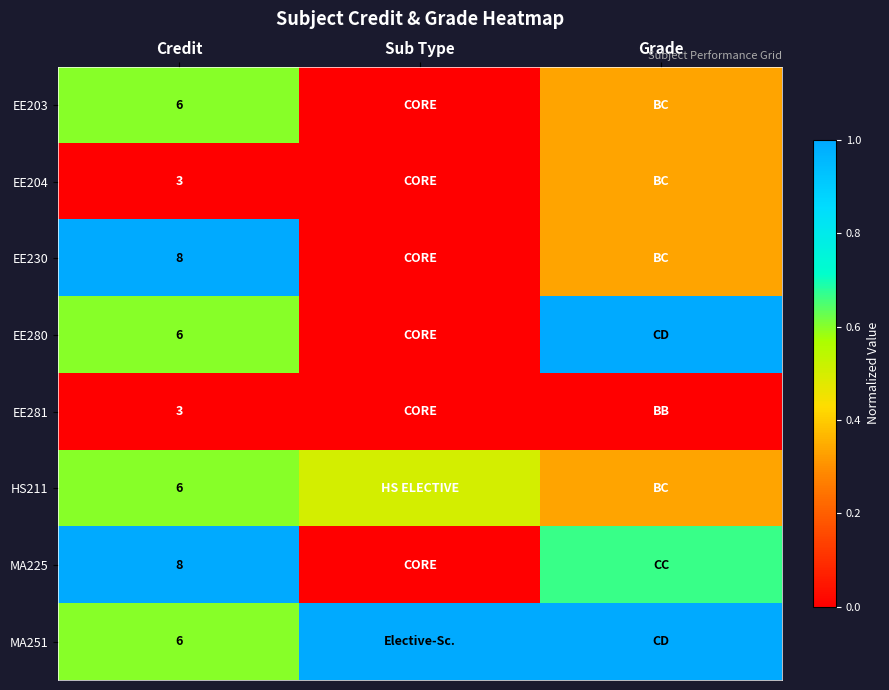

The HS211 series shows 0.3 at Grade. True or false?

True